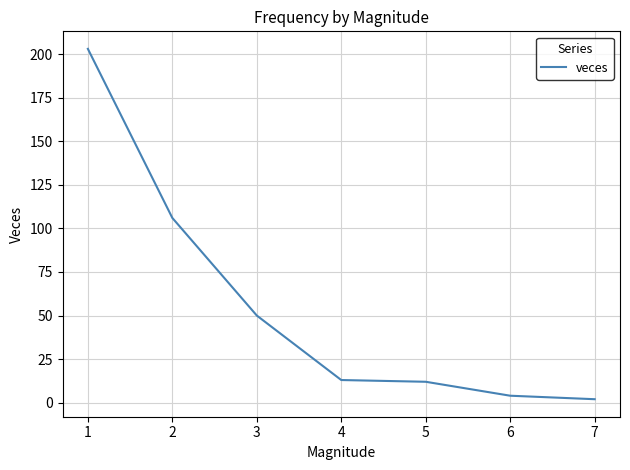

What value does the data have at 1, to the nearest 10?

200